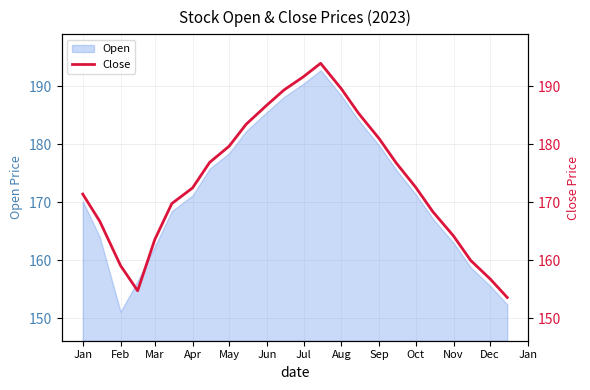

Which category has the lowest value in the Open series?

Feb